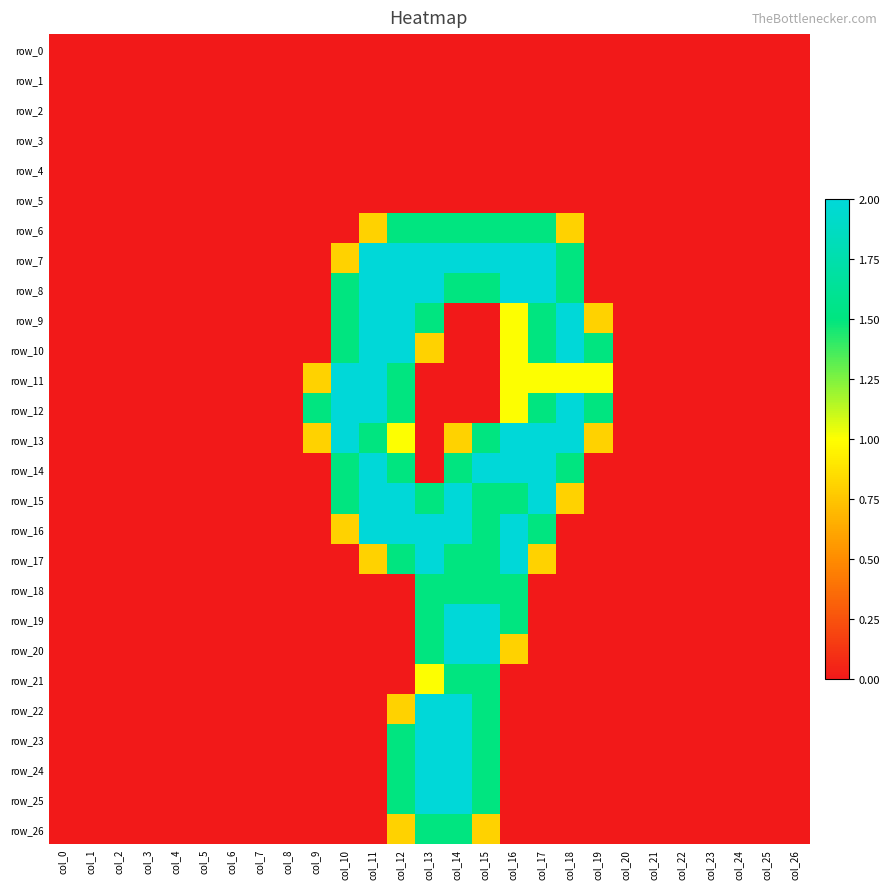

Rank the series at col_10 from lowest to highest value.

row_0, row_1, row_2, row_3, row_4, row_5, row_6, row_17, row_18, row_19, row_20, row_21, row_22, row_23, row_24, row_25, row_26, row_7, row_16, row_8, row_9, row_10, row_14, row_15, row_11, row_12, row_13